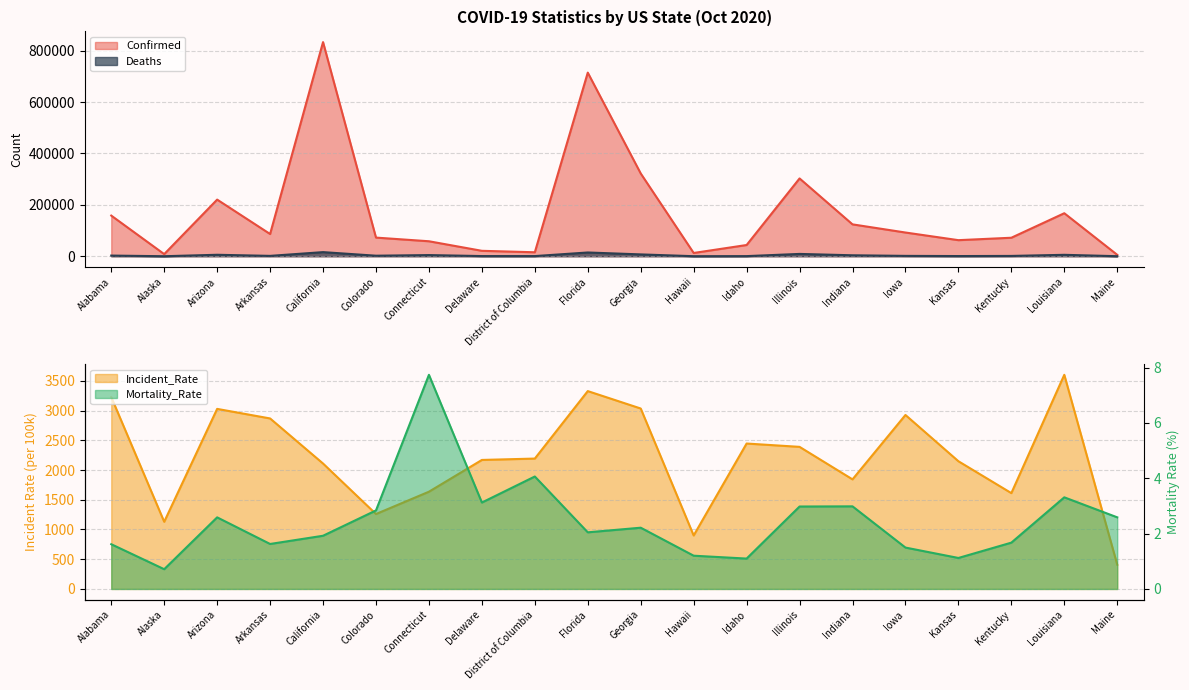

At which category is the sum across all series the highest?

California